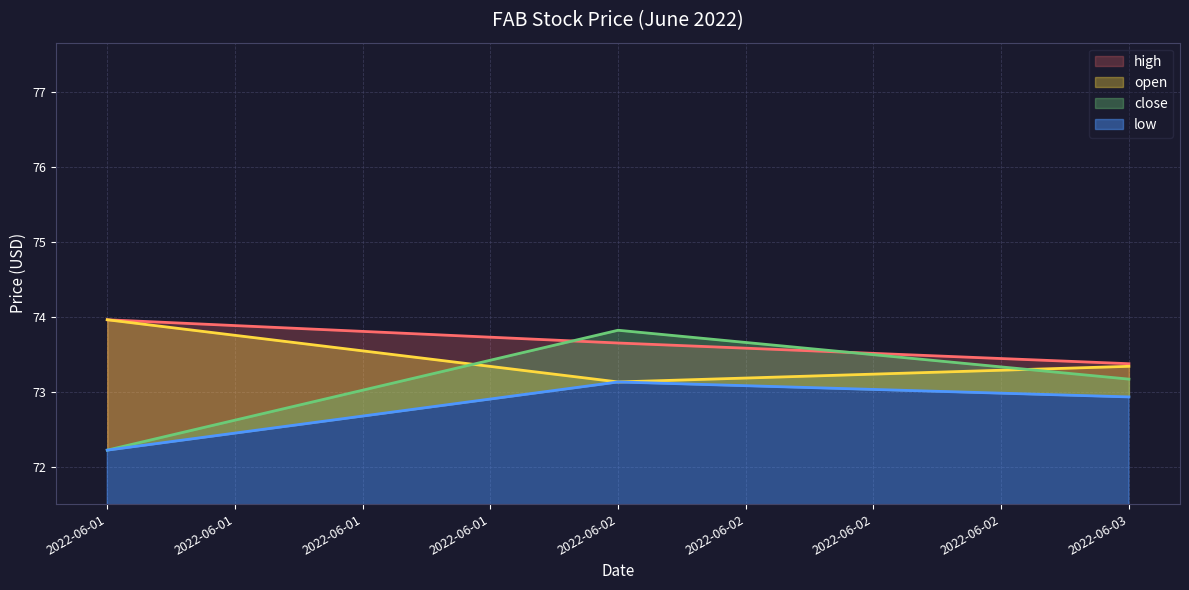

Between 2022-06-01 and 2022-06-03, which series saw the biggest shift?

close